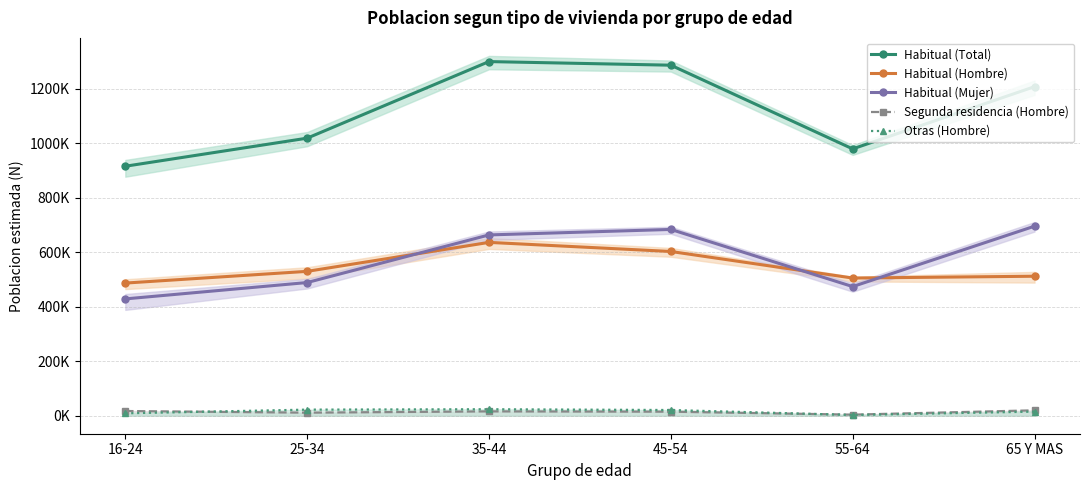

How many distinct data groups are displayed?

5